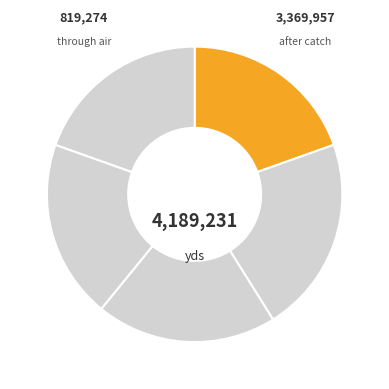

Count the number of slices in the pie.

5